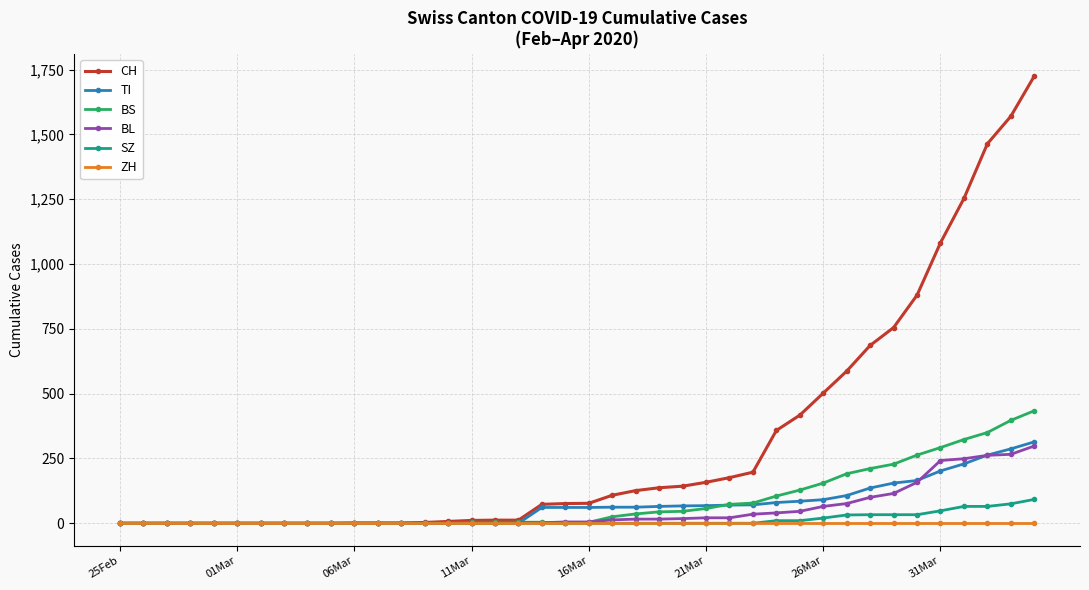

What is the maximum value shown in the chart?

1725